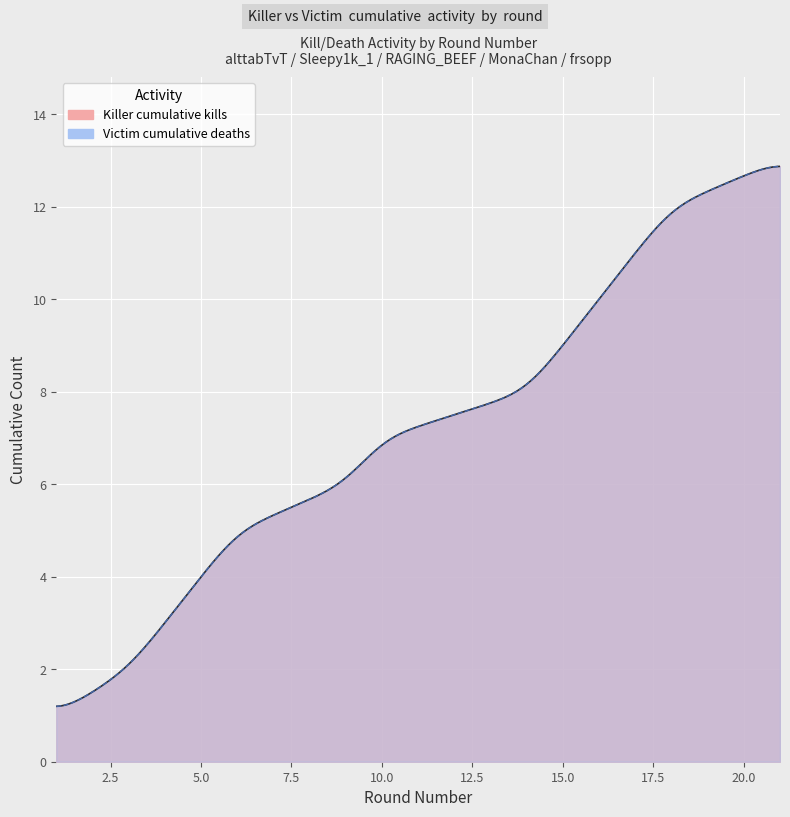

Rank the series by their maximum value, from lowest to highest.

Killer kills per round, Victim deaths per round